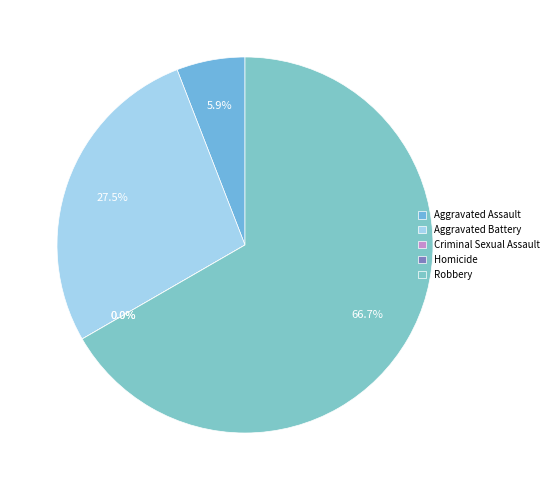

What percentage is NOT represented by Aggravated Assault?

94.1%